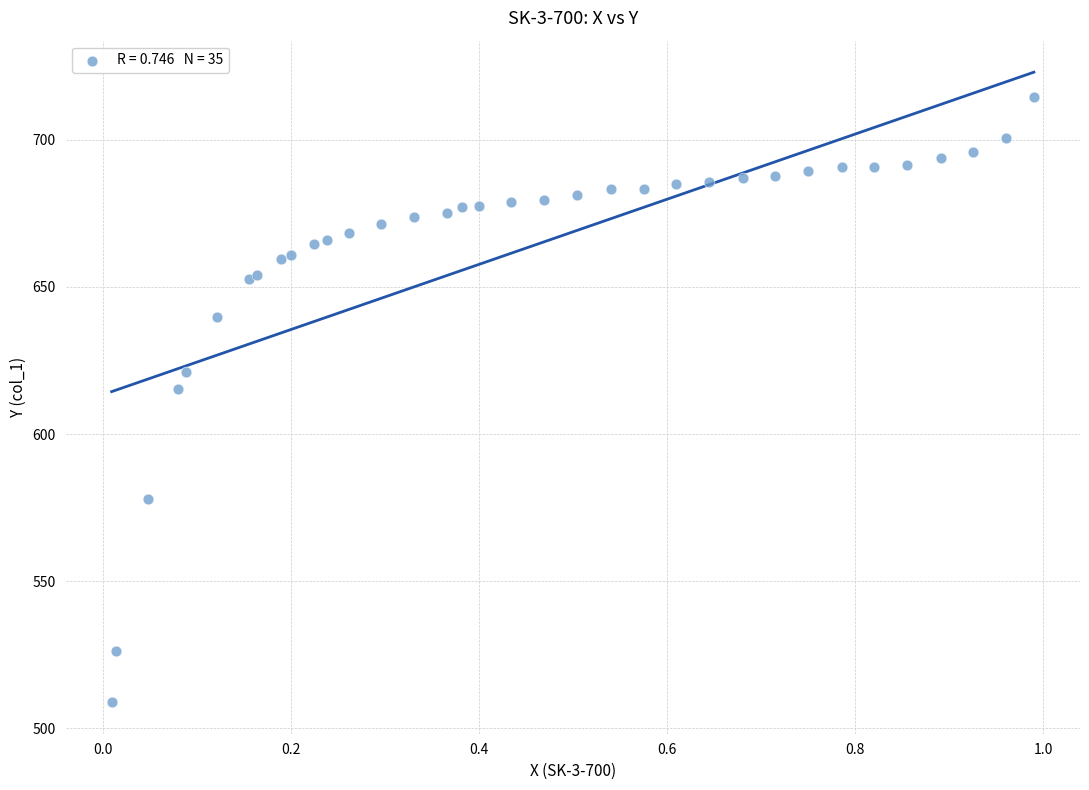

What Y value in the scatter plot is closest to 611?

615.4